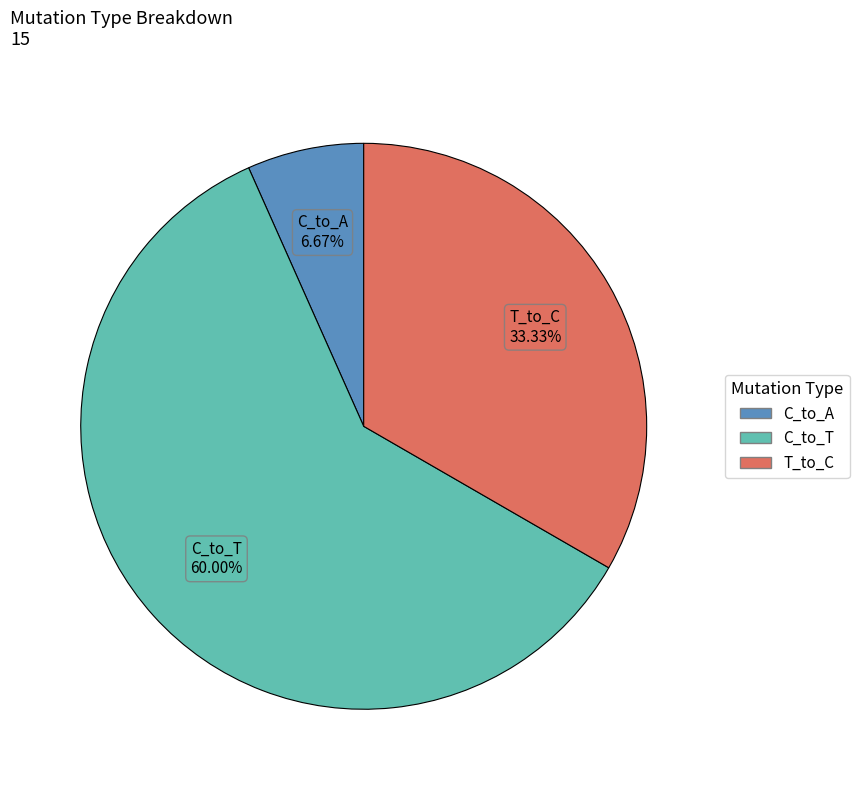

Does any single category account for the majority?

Yes